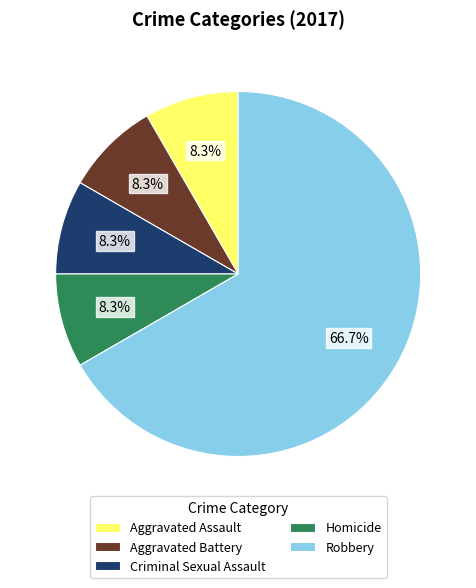

Which category accounts for the majority?

Robbery